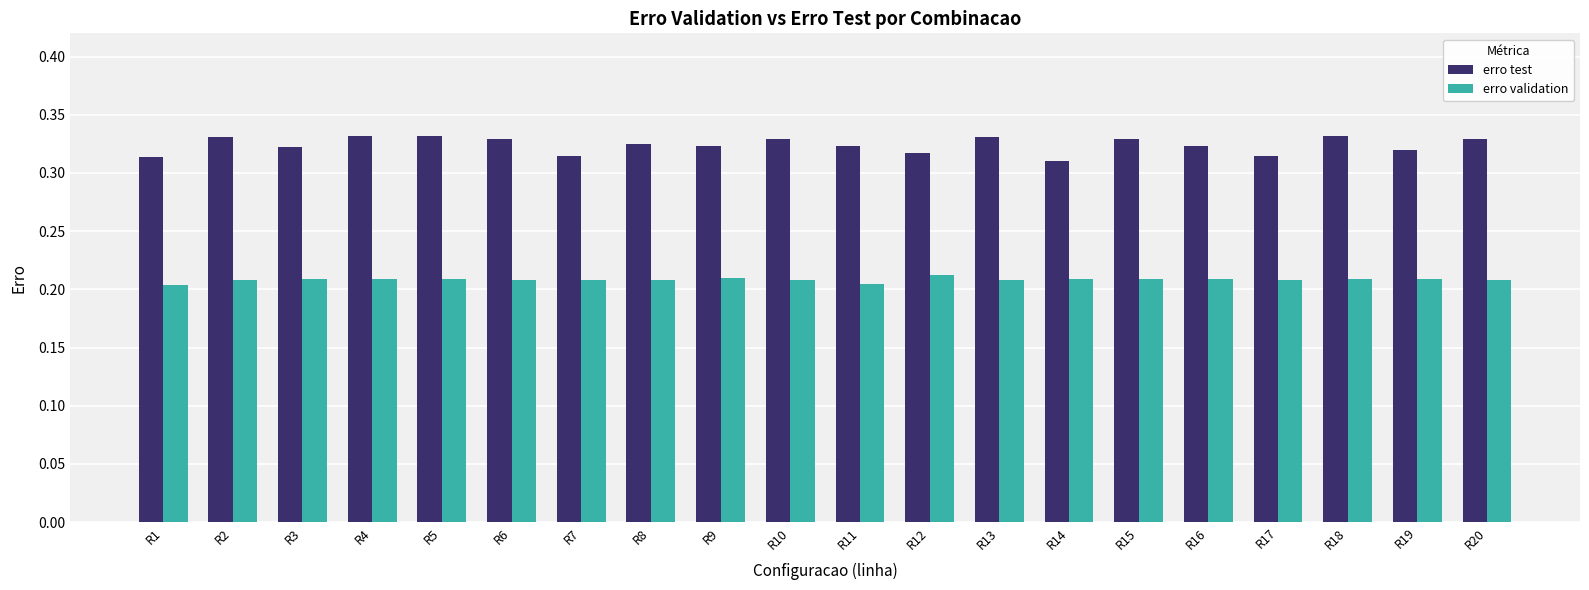

What is the difference between the highest and lowest values at R3?

0.1